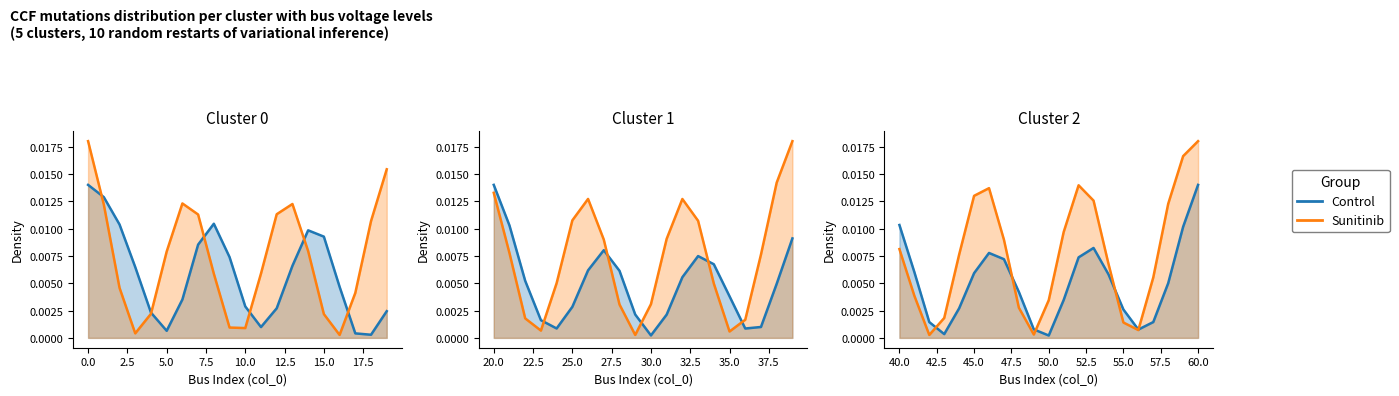

True or false: Control has a value of 0.0 at 55.0.

True